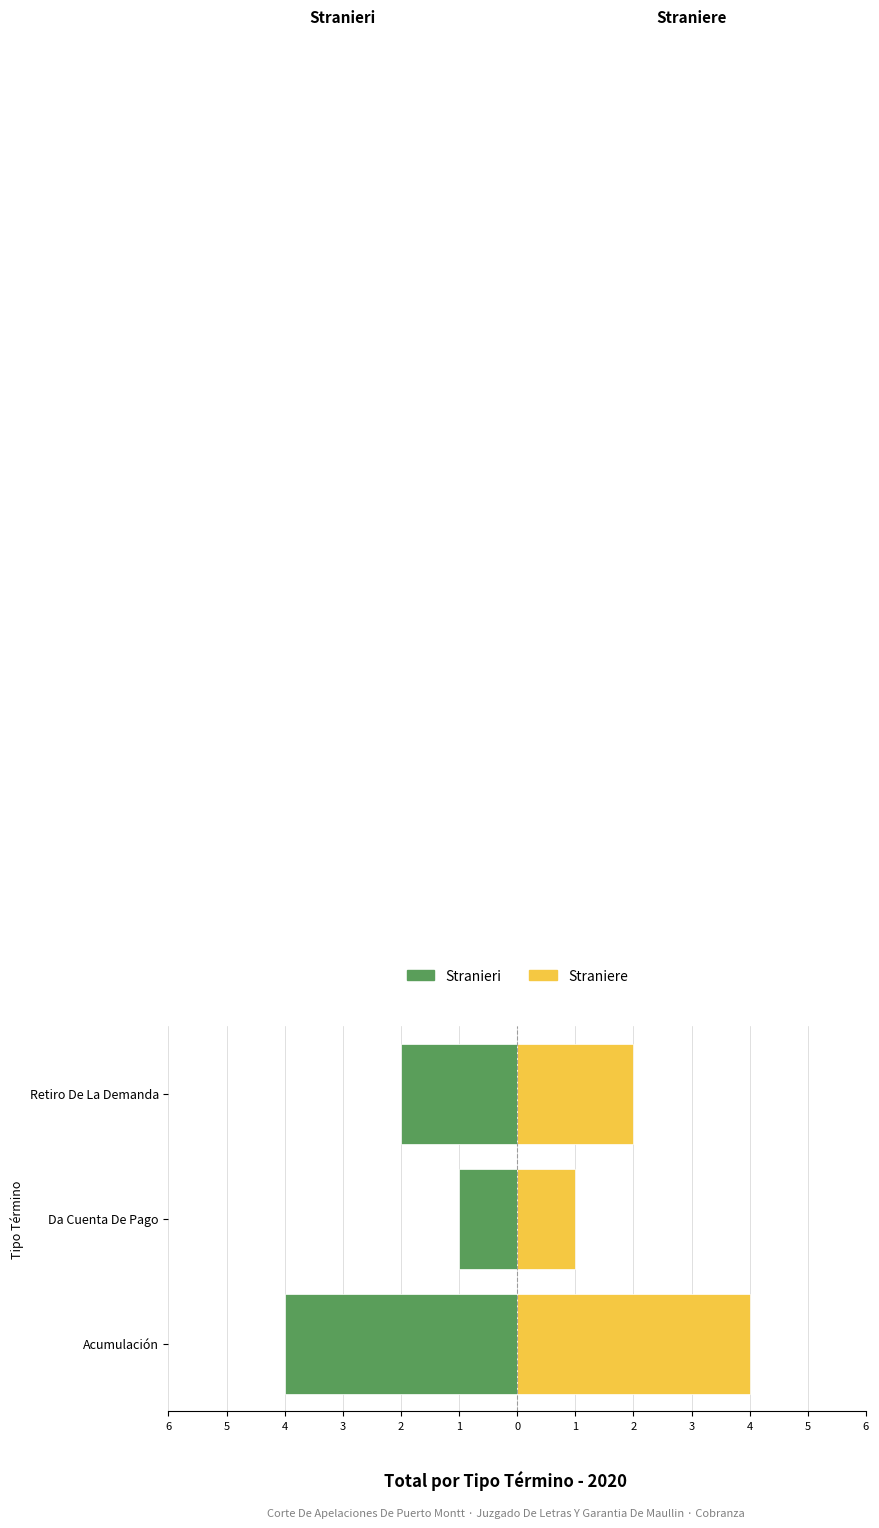

Reading left to right, extract all data points from this chart.

Stranieri: 6=-4	5=-1	4=-2
Straniere: 6=4	5=1	4=2